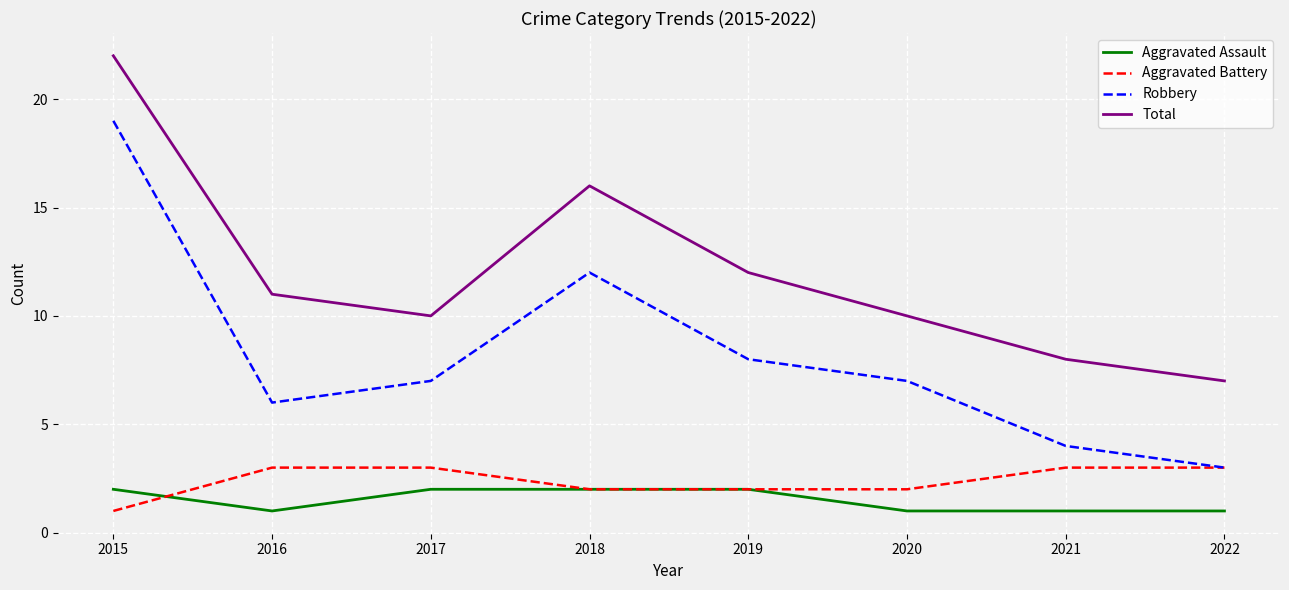

Does the chart display data point markers on the line(s)?

No